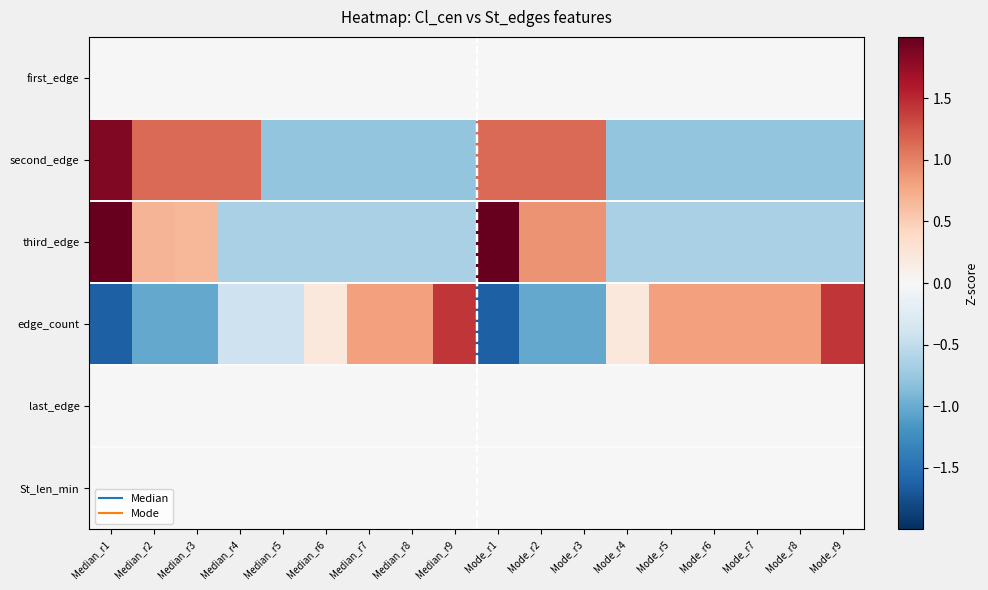

Reading left to right, extract all data points from this chart.

first_edge: Median_r1=0.0	Median_r2=0.0	Median_r3=0.0	Median_r4=0.0	Median_r5=0.0	Median_r6=0.0	Median_r7=0.0	Median_r8=0.0	Median_r9=0.0	Mode_r1=0.0	Mode_r2=0.0	Mode_r3=0.0	Mode_r4=0.0	Mode_r5=0.0	Mode_r6=0.0	Mode_r7=0.0	Mode_r8=0.0	Mode_r9=0.0
second_edge: Median_r1=1.9	Median_r2=1.1	Median_r3=1.1	Median_r4=1.1	Median_r5=-0.8	Median_r6=-0.8	Median_r7=-0.8	Median_r8=-0.8	Median_r9=-0.8	Mode_r1=1.1	Mode_r2=1.1	Mode_r3=1.1	Mode_r4=-0.8	Mode_r5=-0.8	Mode_r6=-0.8	Mode_r7=-0.8	Mode_r8=-0.8	Mode_r9=-0.8
third_edge: Median_r1=2.3	Median_r2=0.7	Median_r3=0.7	Median_r4=-0.6	Median_r5=-0.6	Median_r6=-0.6	Median_r7=-0.6	Median_r8=-0.6	Median_r9=-0.6	Mode_r1=2.3	Mode_r2=0.9	Mode_r3=0.9	Mode_r4=-0.6	Mode_r5=-0.6	Mode_r6=-0.6	Mode_r7=-0.6	Mode_r8=-0.6	Mode_r9=-0.6
edge_count: Median_r1=-1.6	Median_r2=-1.0	Median_r3=-1.0	Median_r4=-0.4	Median_r5=-0.4	Median_r6=0.2	Median_r7=0.8	Median_r8=0.8	Median_r9=1.4	Mode_r1=-1.6	Mode_r2=-1.0	Mode_r3=-1.0	Mode_r4=0.2	Mode_r5=0.8	Mode_r6=0.8	Mode_r7=0.8	Mode_r8=0.8	Mode_r9=1.4
last_edge: Median_r1=0.0	Median_r2=0.0	Median_r3=0.0	Median_r4=0.0	Median_r5=0.0	Median_r6=0.0	Median_r7=0.0	Median_r8=0.0	Median_r9=0.0	Mode_r1=0.0	Mode_r2=0.0	Mode_r3=0.0	Mode_r4=0.0	Mode_r5=0.0	Mode_r6=0.0	Mode_r7=0.0	Mode_r8=0.0	Mode_r9=0.0
St_len_min: Median_r1=0.0	Median_r2=0.0	Median_r3=0.0	Median_r4=0.0	Median_r5=0.0	Median_r6=0.0	Median_r7=0.0	Median_r8=0.0	Median_r9=0.0	Mode_r1=0.0	Mode_r2=0.0	Mode_r3=0.0	Mode_r4=0.0	Mode_r5=0.0	Mode_r6=0.0	Mode_r7=0.0	Mode_r8=0.0	Mode_r9=0.0